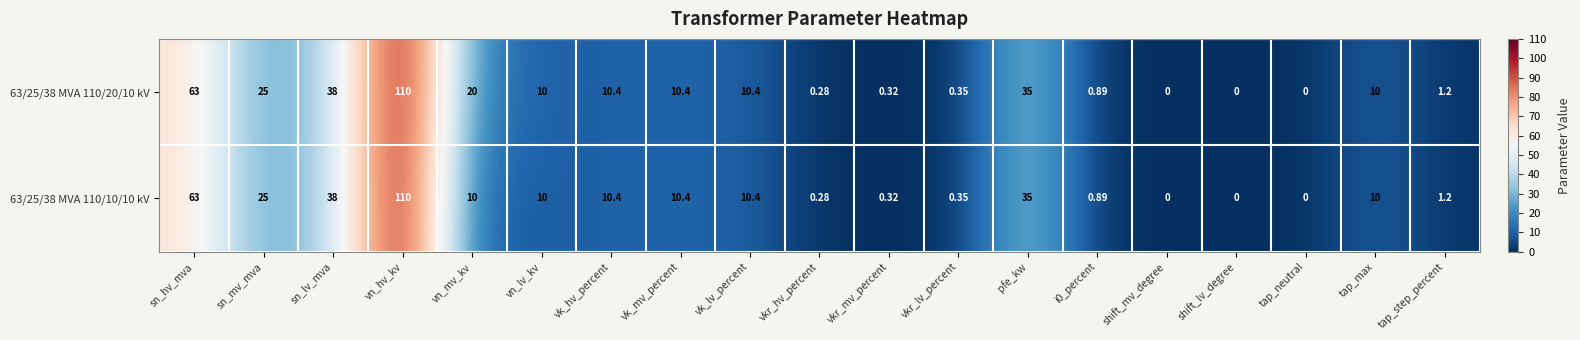

What is the total value across all series at vn_lv_kv?

20.0